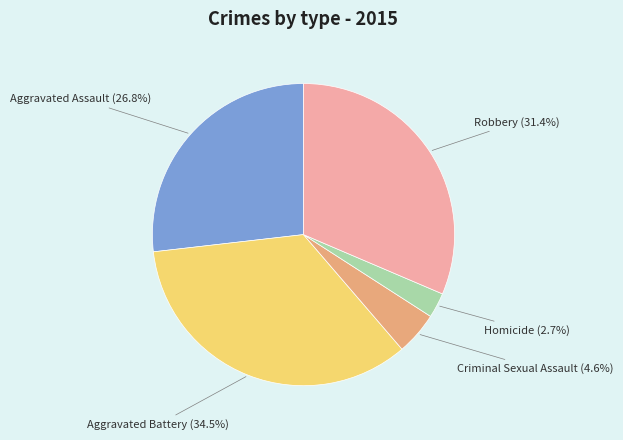

What is the largest slice in the pie chart?

Aggravated Battery